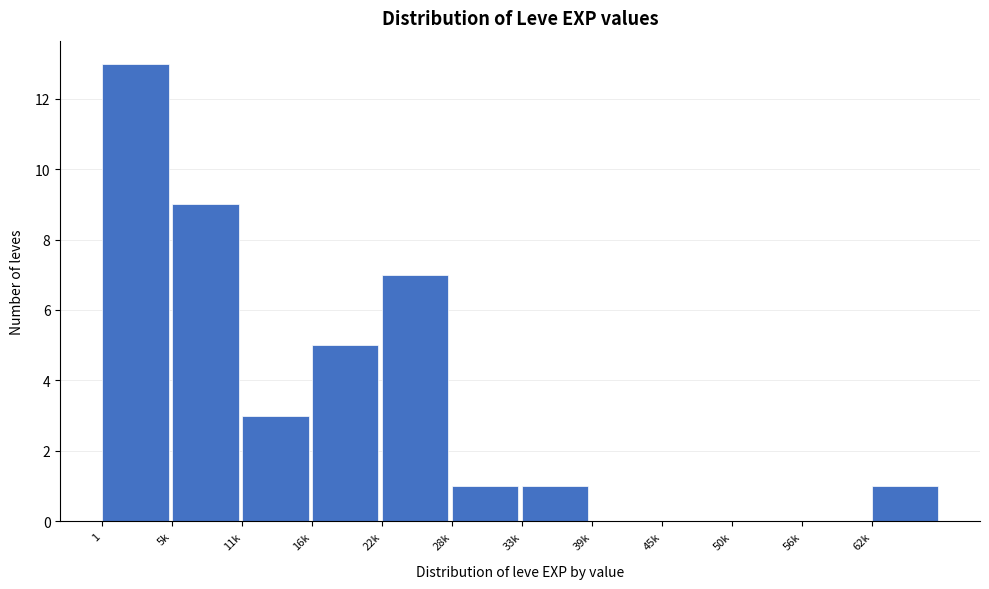

Reading right to left, list all the values displayed in this chart.

62k=1	56k=0	50k=0	45k=0	39k=0	33k=1	28k=1	22k=7	16k=5	11k=3	5k=9	1=13